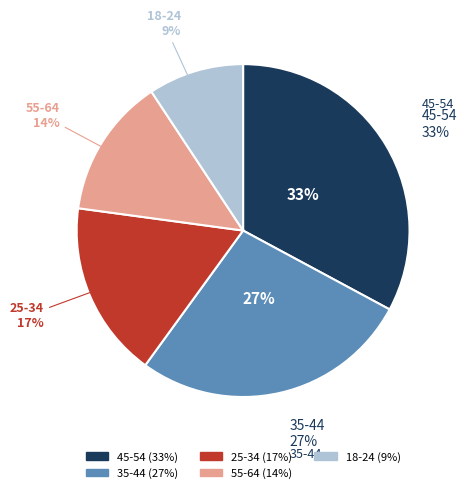

Is there any slice that represents more than half of the pie?

No